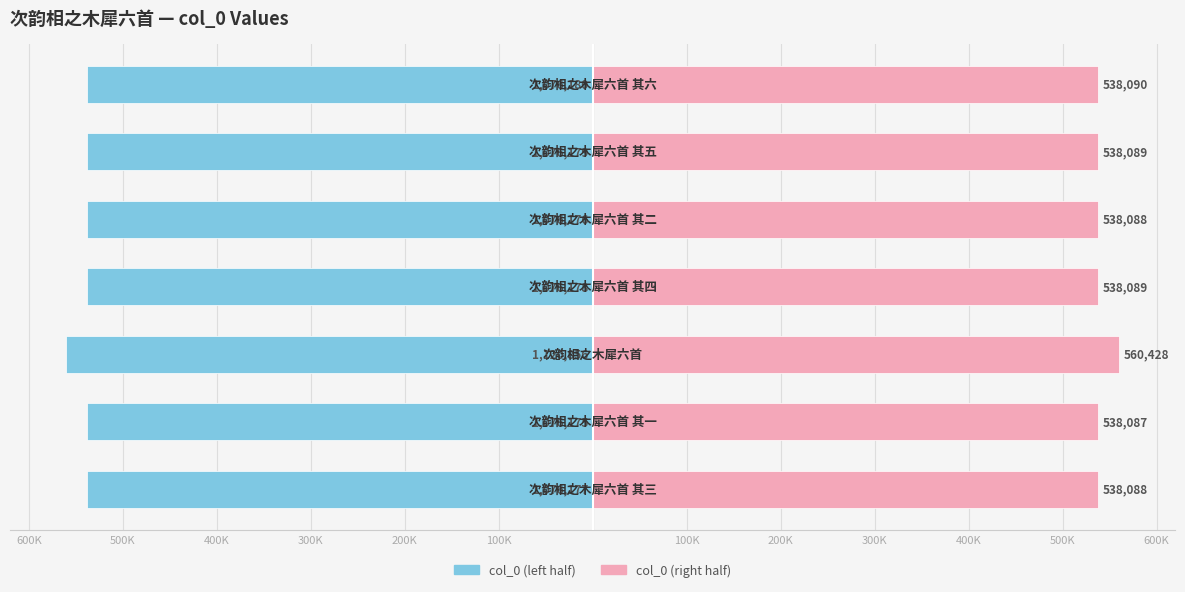

What is the value of the col_0 (left) bar at the 1st from the left?

-538088.5